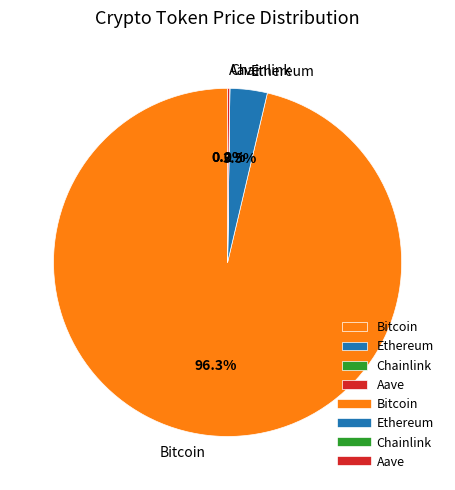

Which slice is the largest?

Bitcoin